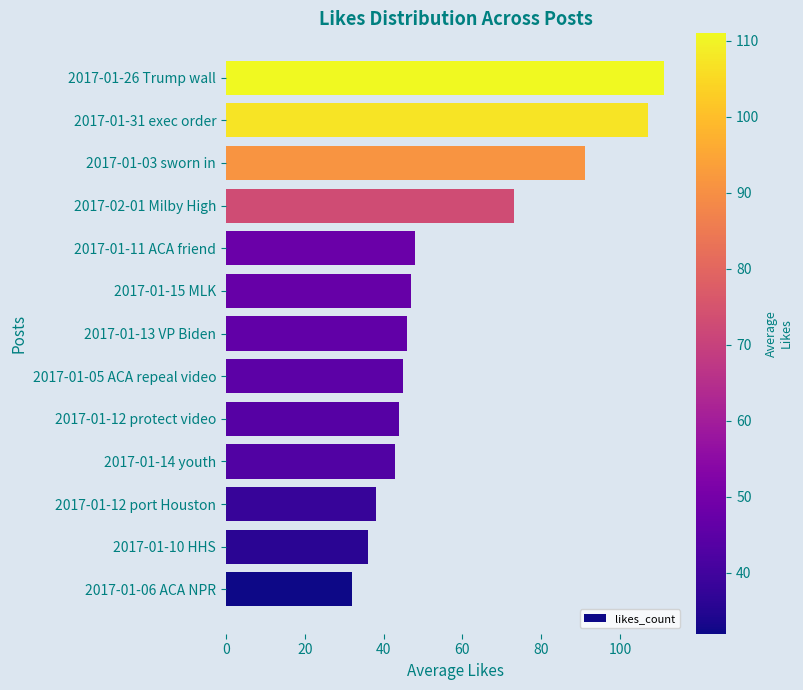

What is the difference between the second highest and minimum values?

75